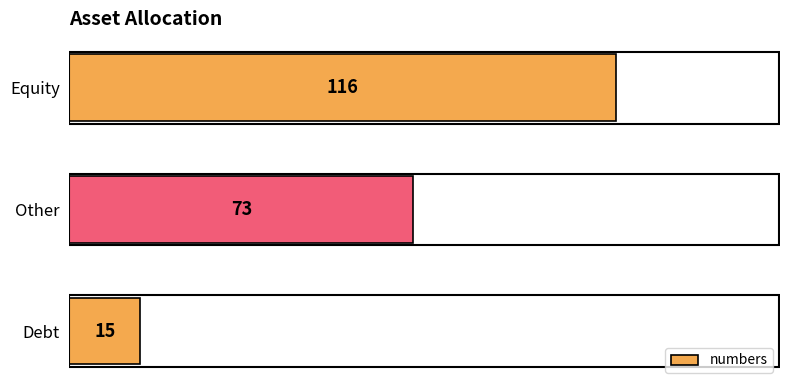

What is the average value?

68